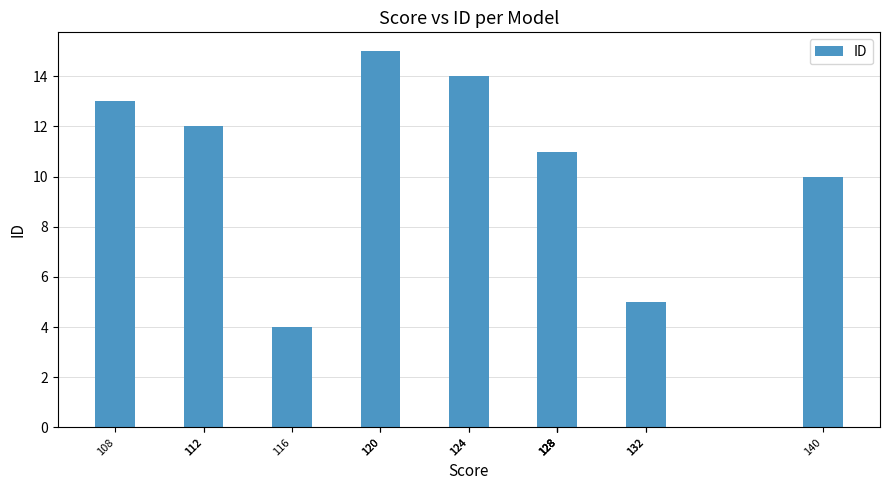

The chart shows a value of 9 at 132. True or false?

False